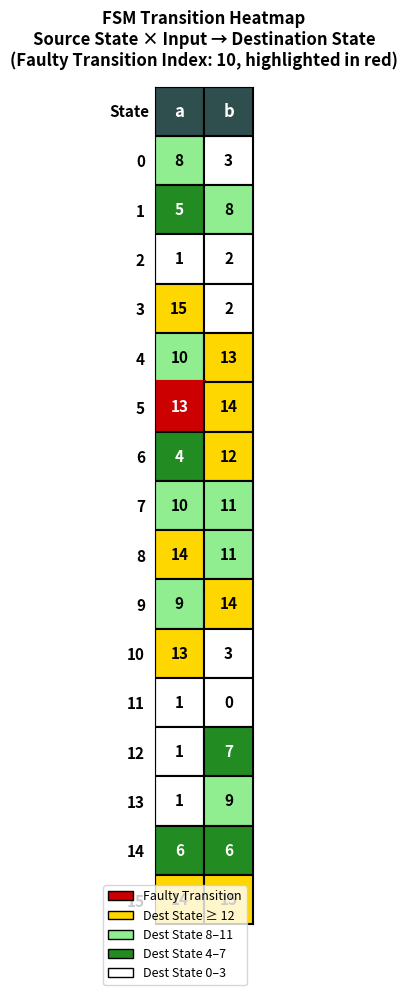

Count the number of categories in the chart.

2